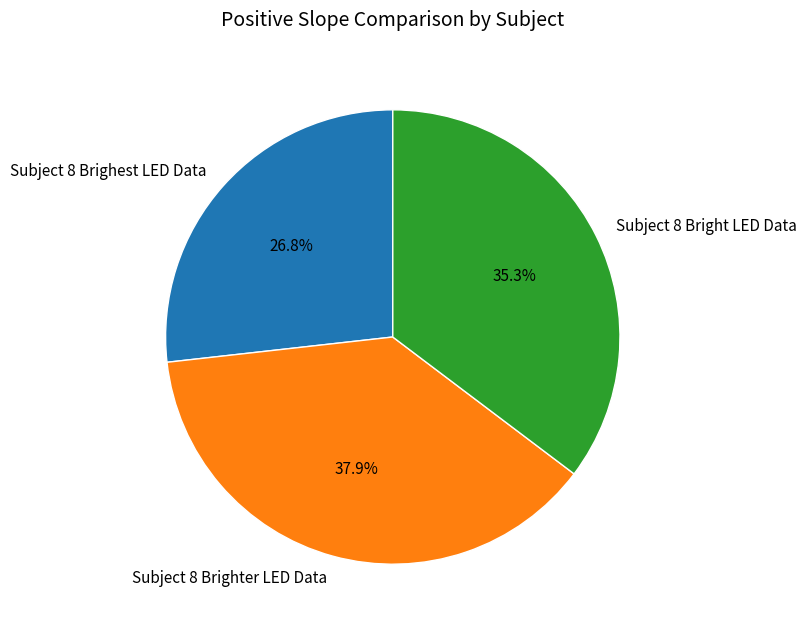

Rank the categories by value from lowest to highest.

Subject 8 Brighest LED Data, Subject 8 Bright LED Data, Subject 8 Brighter LED Data